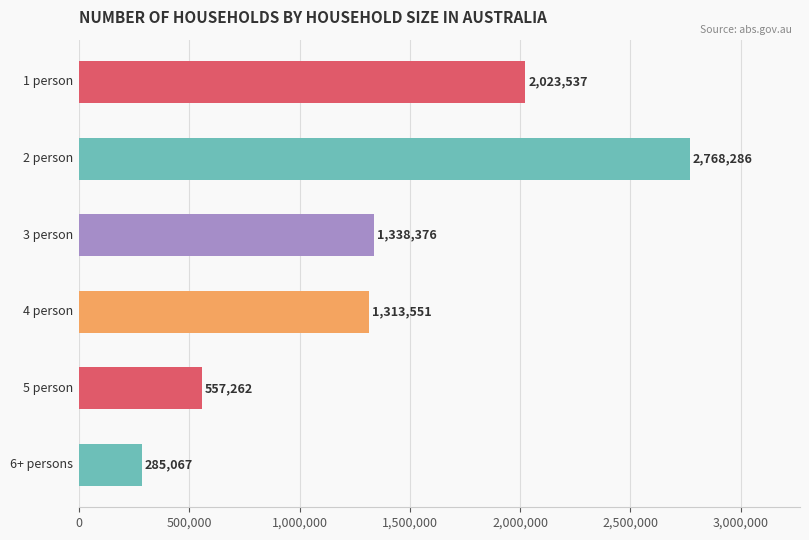

How many data points does each series have?

6